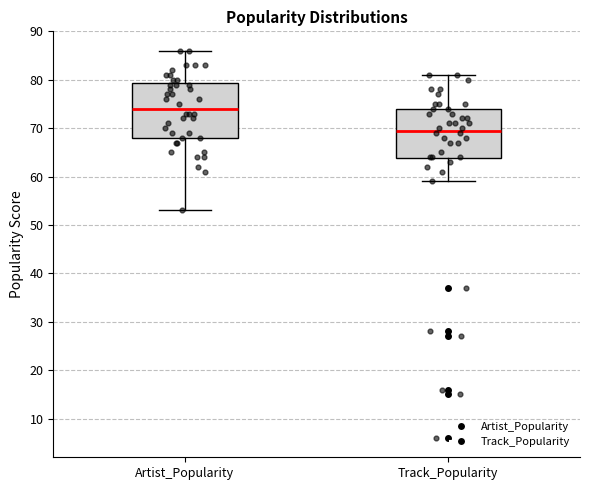

Reading left to right, read every box against the y-axis: the position of its median line, the range the box covers, and the ends of its whiskers. The values are not printed on the chart, so give them approximately, as read against the axis.

Artist_Popularity: median 74, box 68 to 79, whiskers 53 to 86
Track_Popularity: median 70, box 64 to 74, whiskers 59 to 81